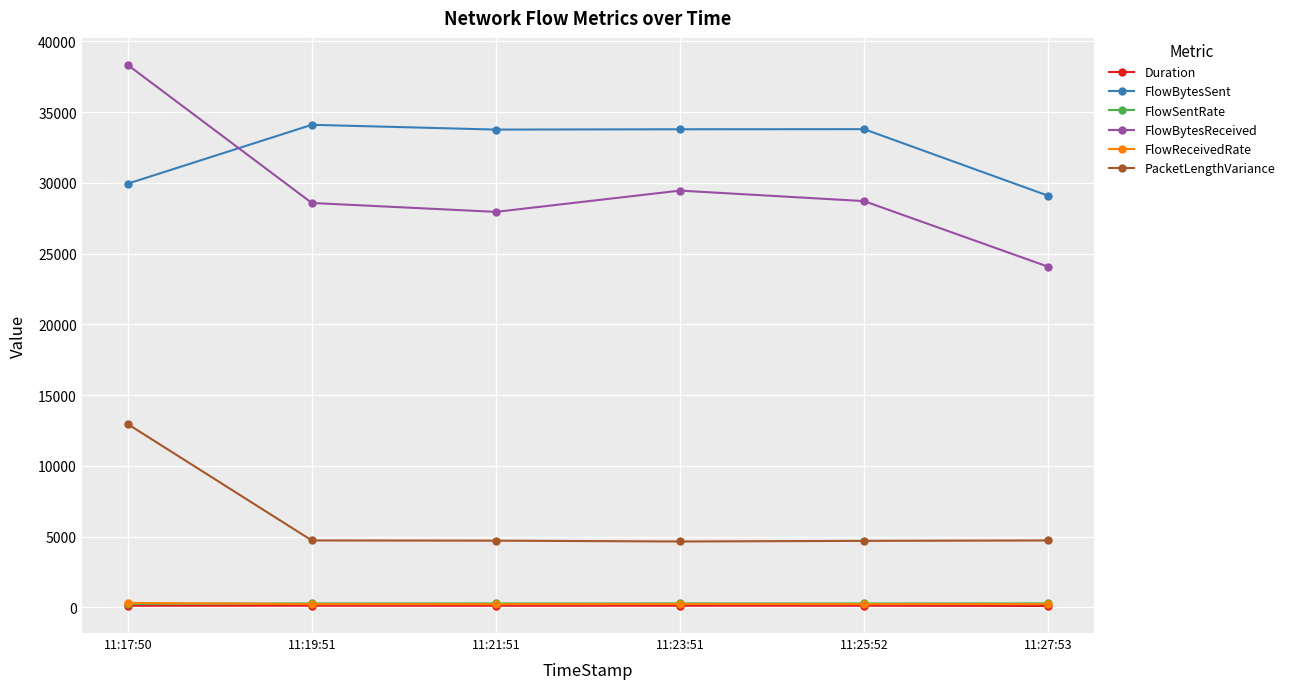

What is the label of the 5th point from the left?

11:25:52